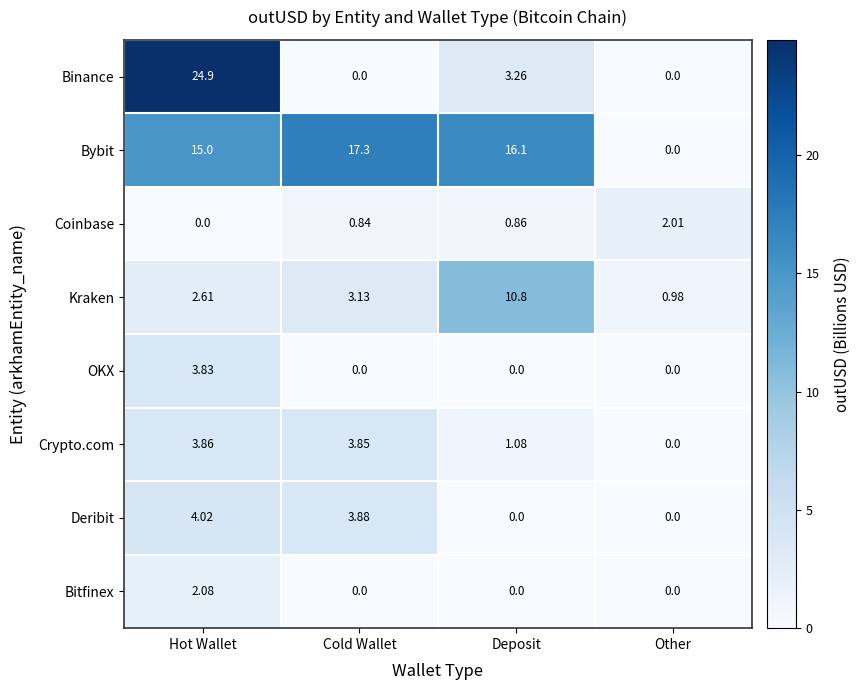

At which label is Crypto.com closest to 1?

Deposit